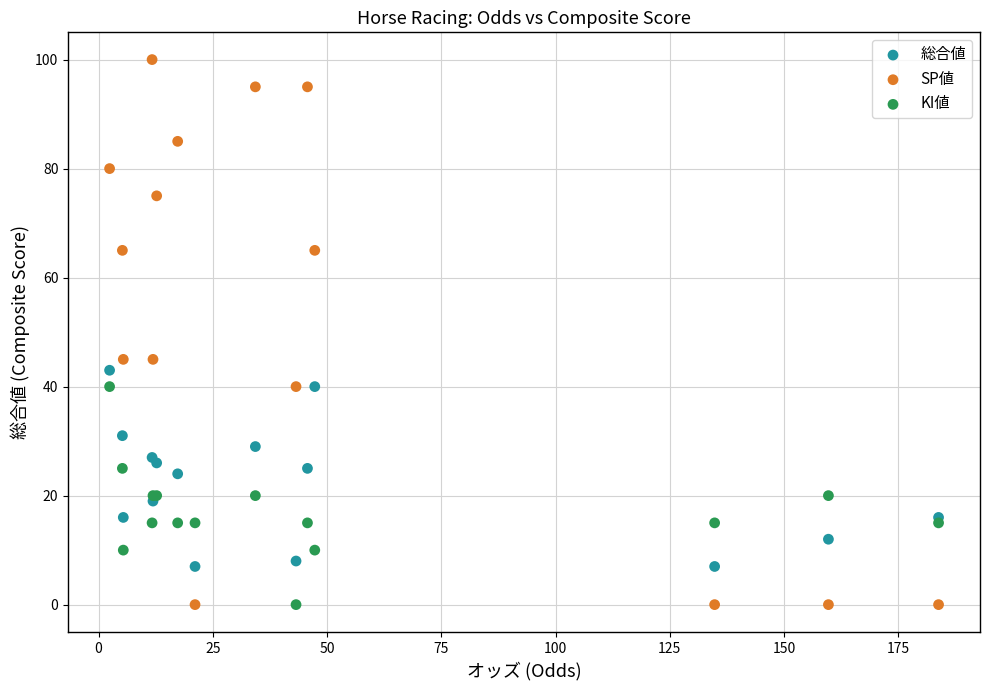

Which series reaches the maximum Y coordinate?

SP値